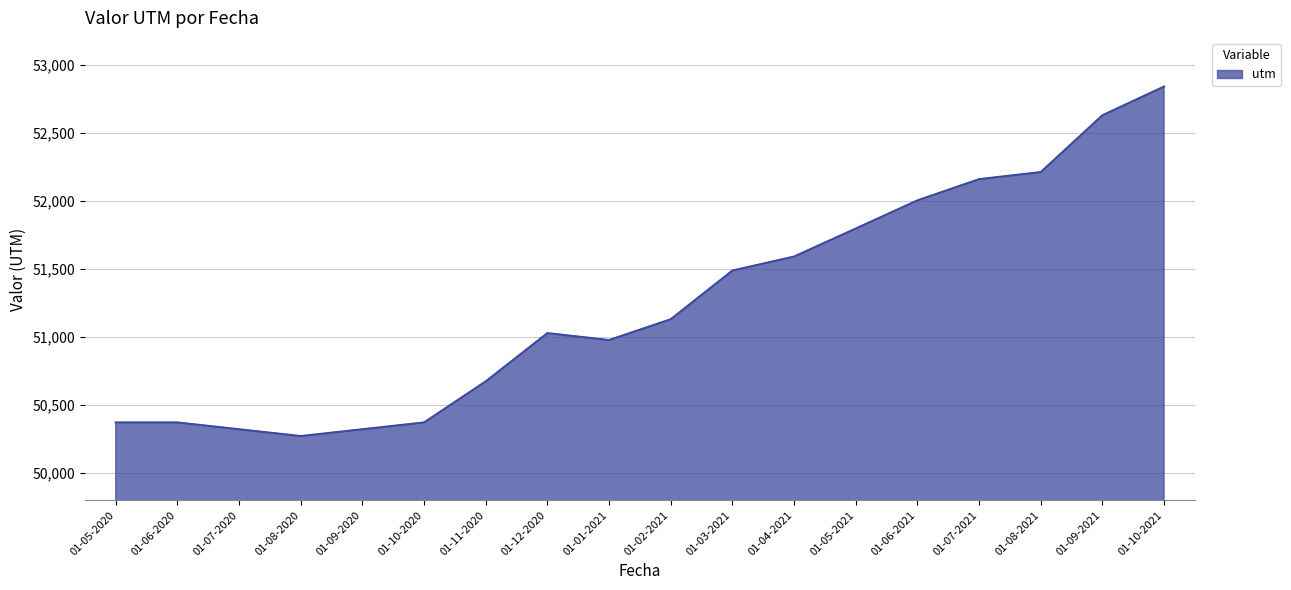

What is the smallest value displayed?

50272